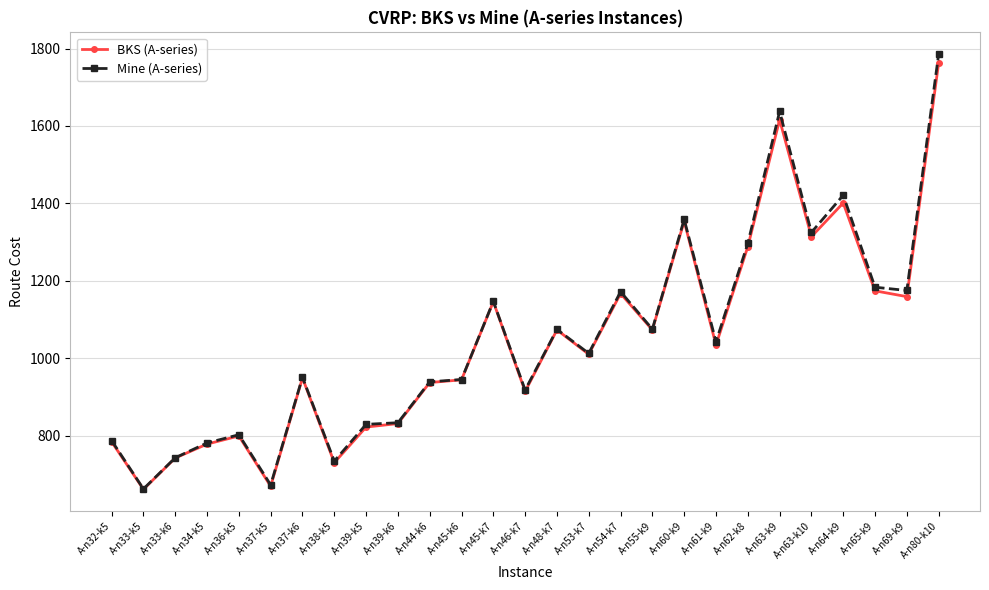

Is this an area chart (filled region under the line)?

No